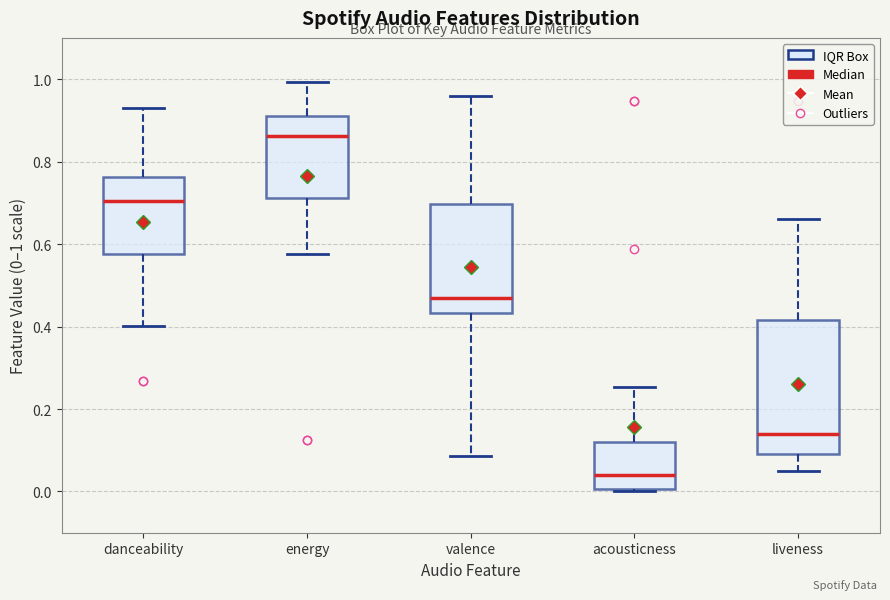

Reading left to right, transcribe this box plot: for each box, give where its median line is, the range the box spans, and where its two whiskers end, as read against the y-axis. The values are not printed on the chart, so give them approximately, as read against the axis.

danceability: median 0.70, box 0.58 to 0.76, whiskers 0.40 to 0.94
energy: median 0.86, box 0.72 to 0.92, whiskers 0.58 to 1.00
valence: median 0.46, box 0.44 to 0.70, whiskers 0.08 to 0.96
acousticness: median 0.04, box 0.00 to 0.12, whiskers 0.00 to 0.26
liveness: median 0.14, box 0.10 to 0.42, whiskers 0.04 to 0.66